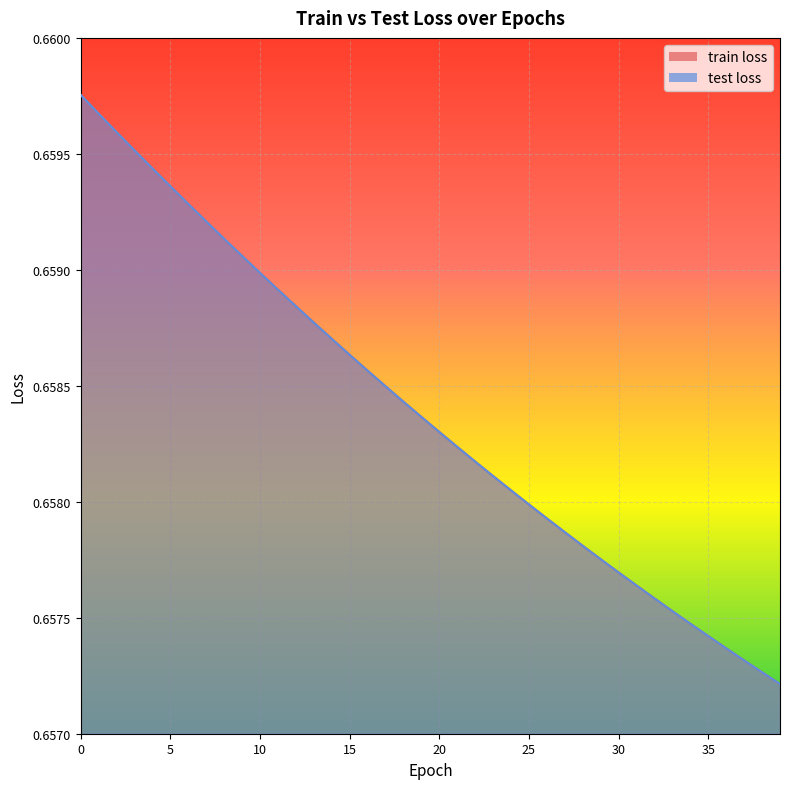

True or false: test loss and train loss cross at least once.

False